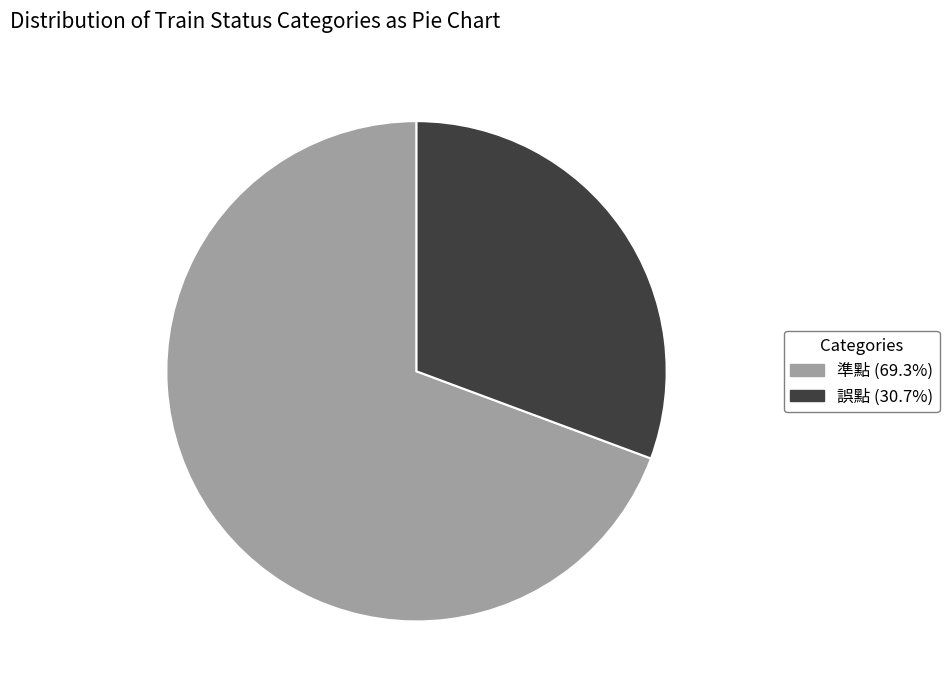

Which slice is the smallest?

誤點